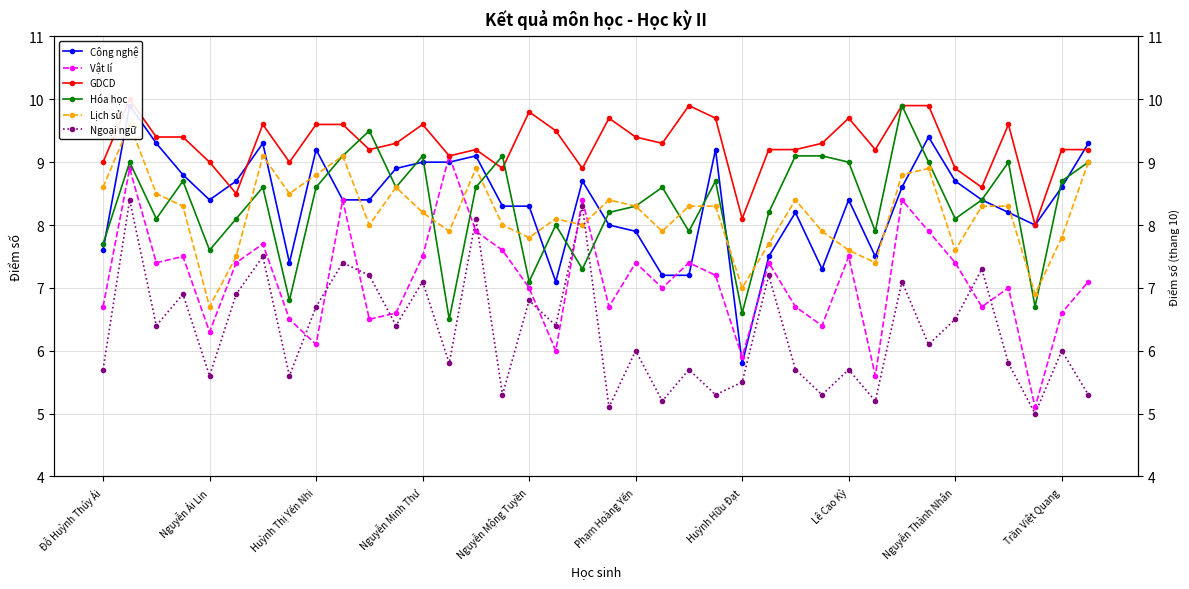

How many lines are shown in the chart?

6